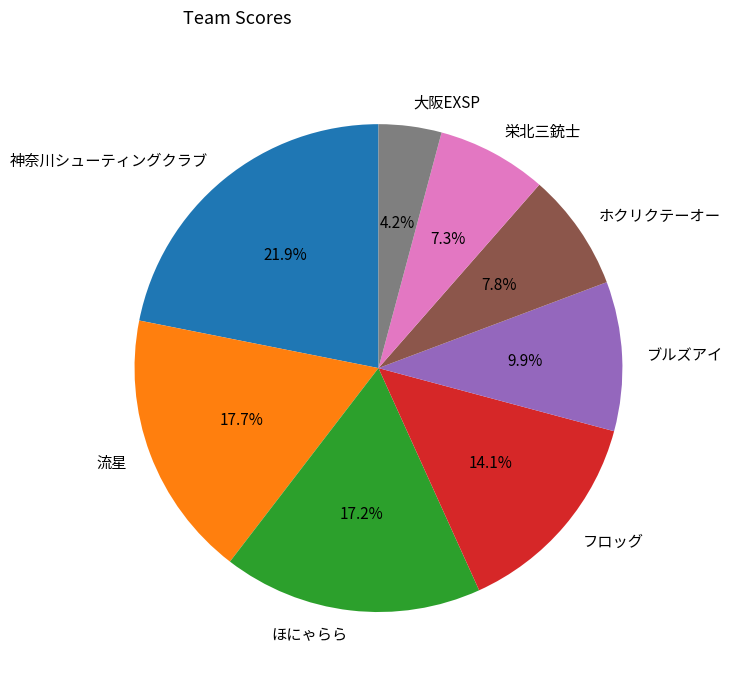

What percentage is the フロッグ slice, to the nearest percent?

14%